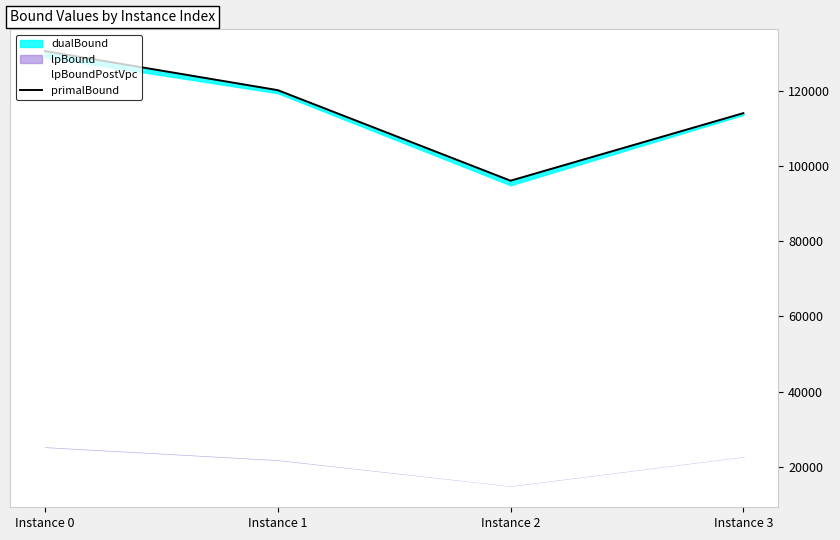

What is the sum of all primalBound values?

460971.0